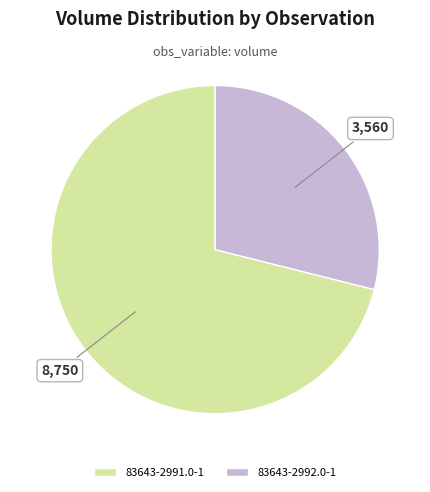

How many slices are in this pie chart?

2